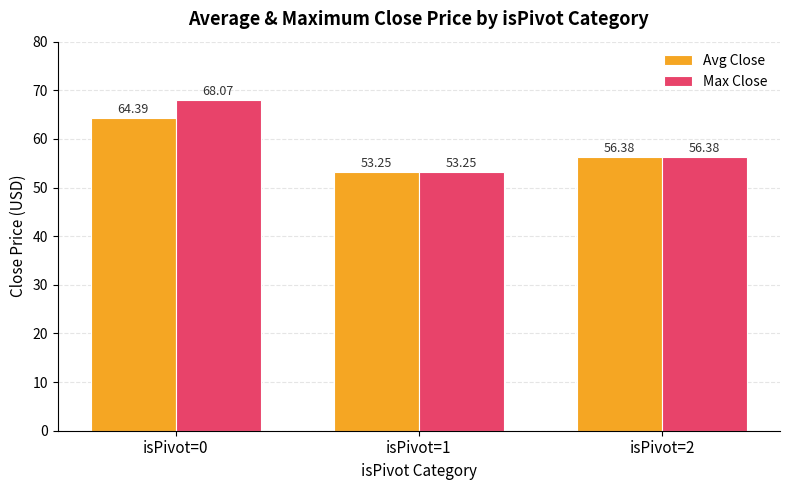

Is it true that Avg Close equals 92.4 at isPivot=2?

False